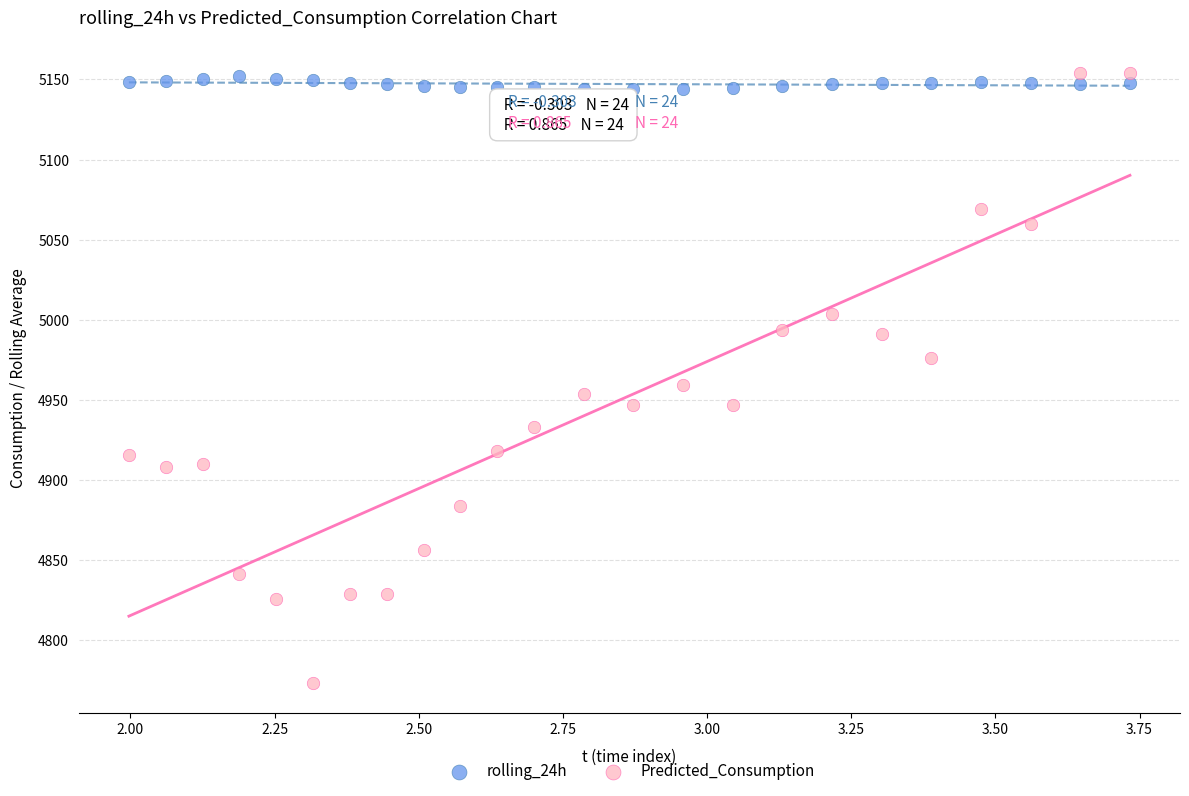

Which series contains the lowest Y value?

Predicted_Consumption